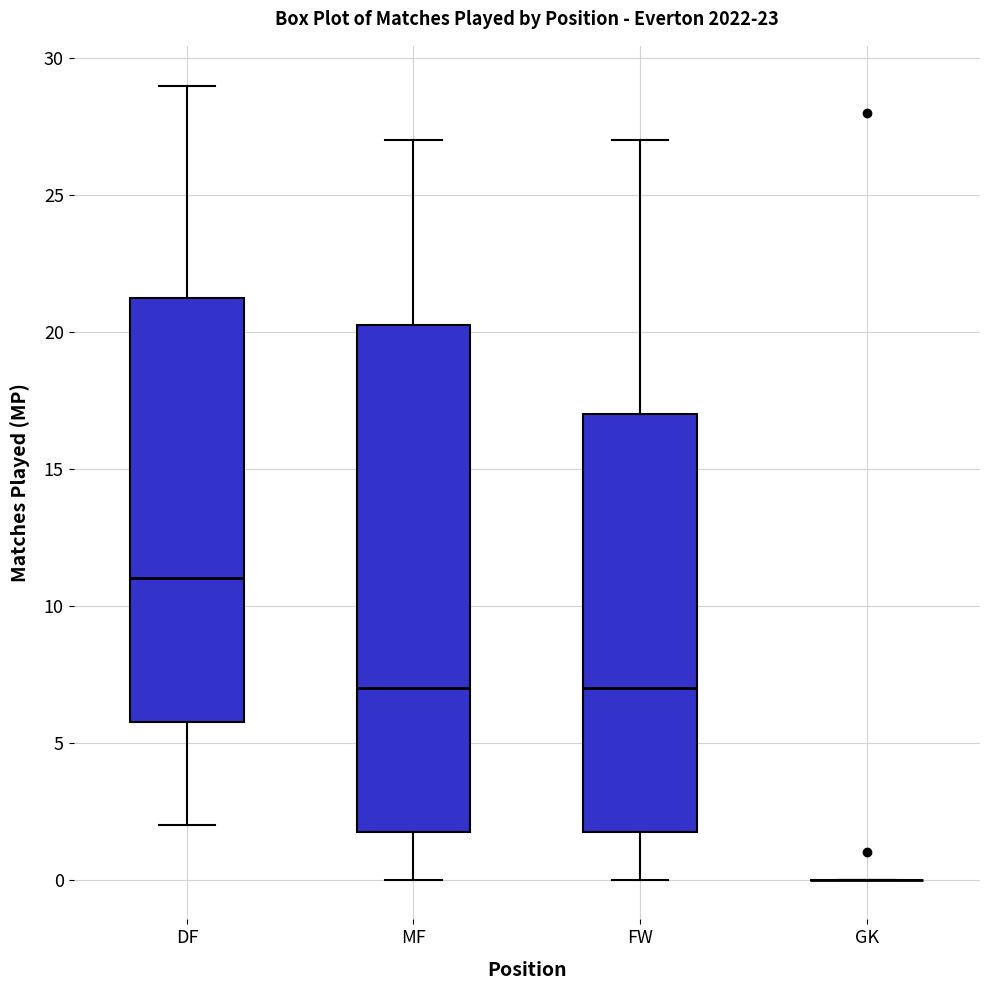

Comparing the boxes themselves (not the whiskers), which one is the tallest?

MF